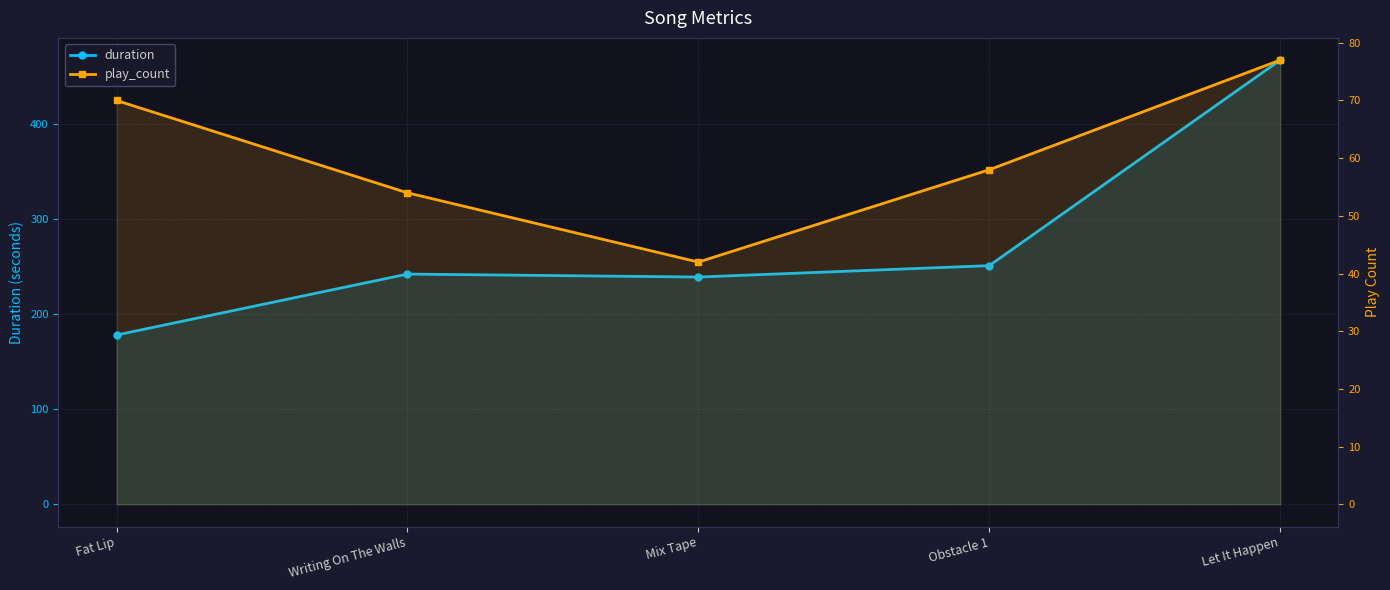

What is the sum of the play_count values at Let It Happen and Writing On The Walls?

131.0